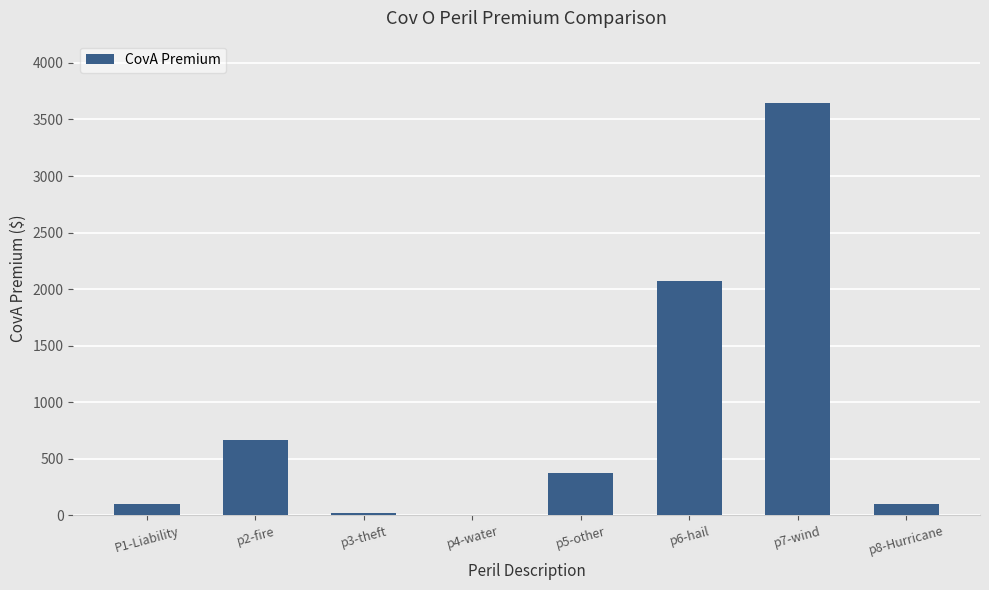

What is the greatest value displayed?

3649.6